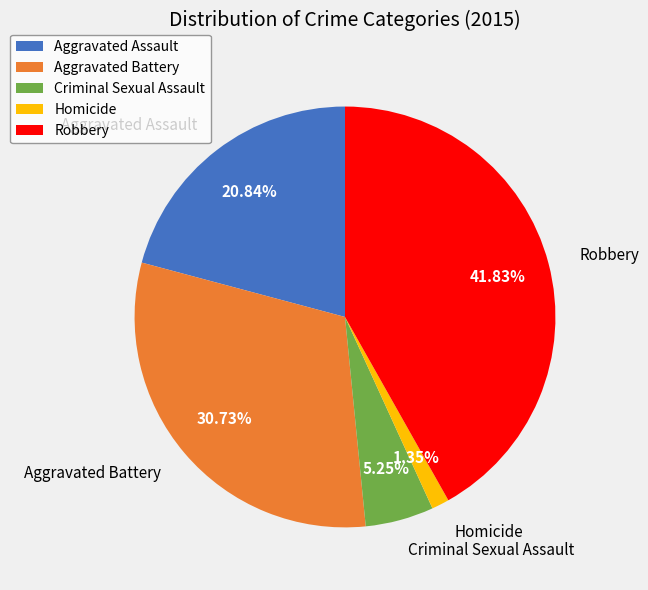

Which has a higher value, Aggravated Battery or Homicide?

Aggravated Battery